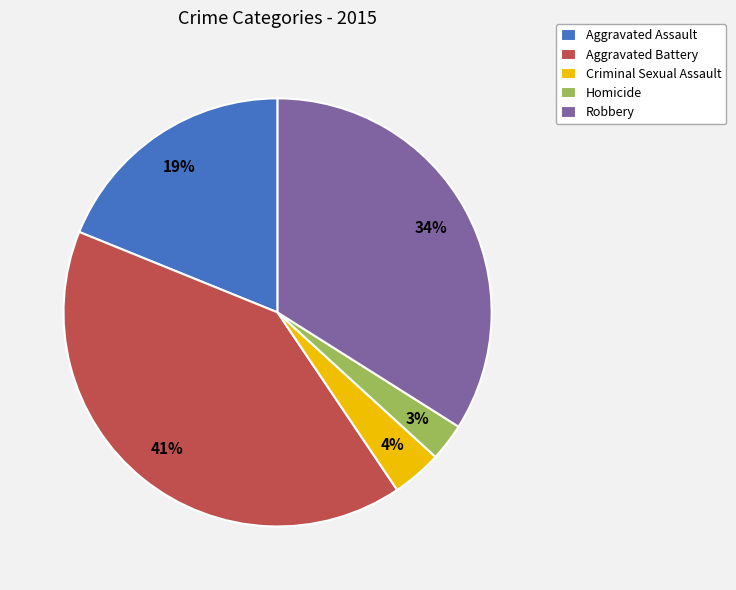

How many segments does this pie chart have?

5